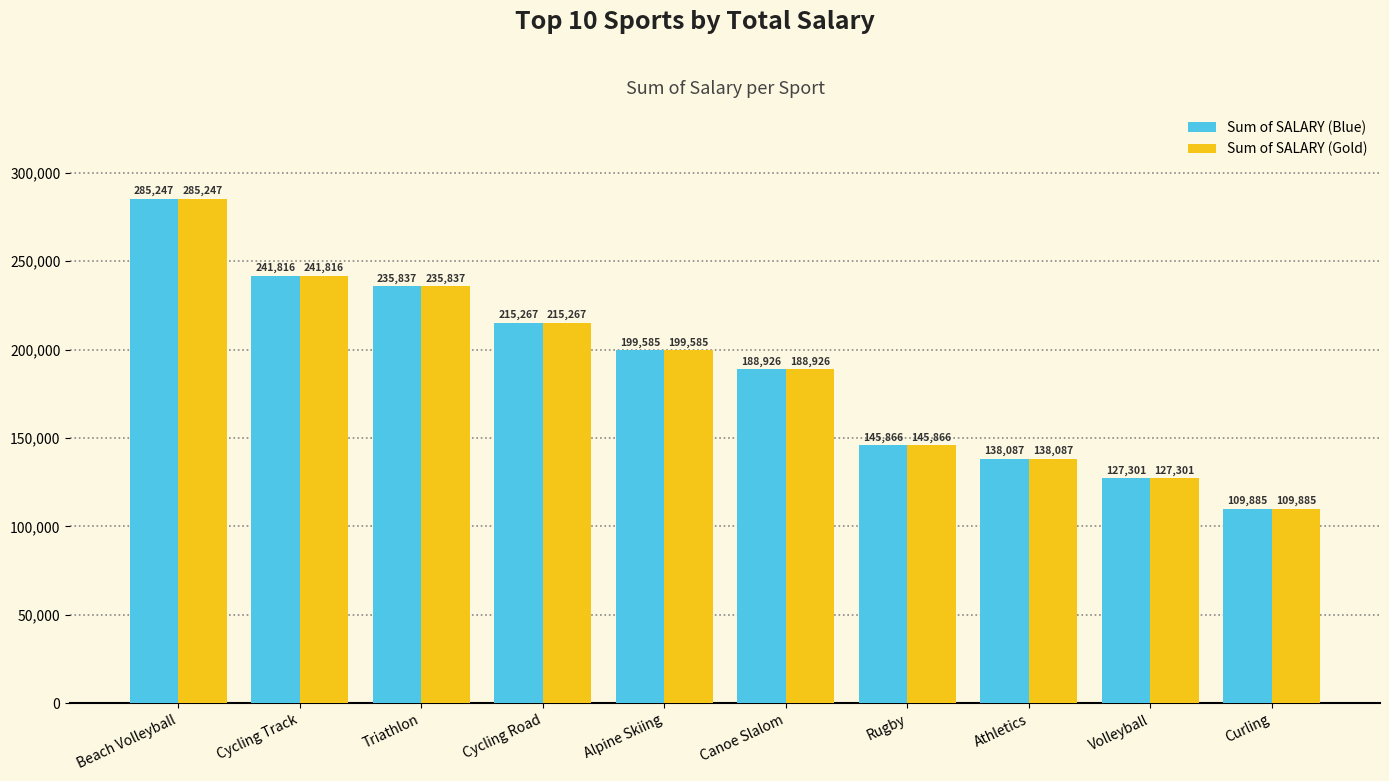

Which category has the lowest value in the Sum of SALARY (Gold) series?

Curling